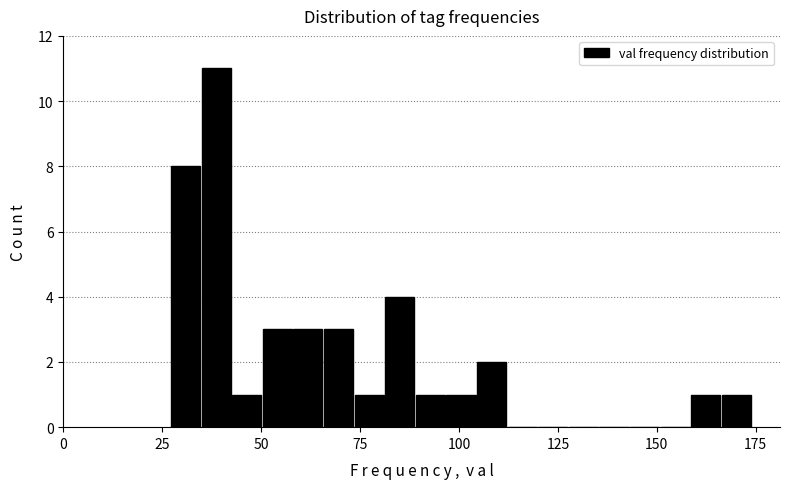

Around what value on the x-axis is the tallest bar? Give the approximate position of its centre, as read against the axis.

40